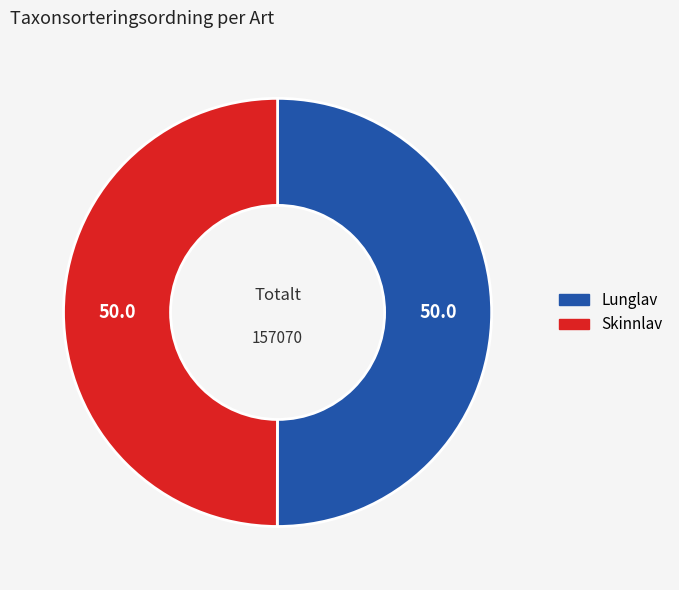

Do Lunglav and Skinnlav together represent more than half of the pie?

Yes